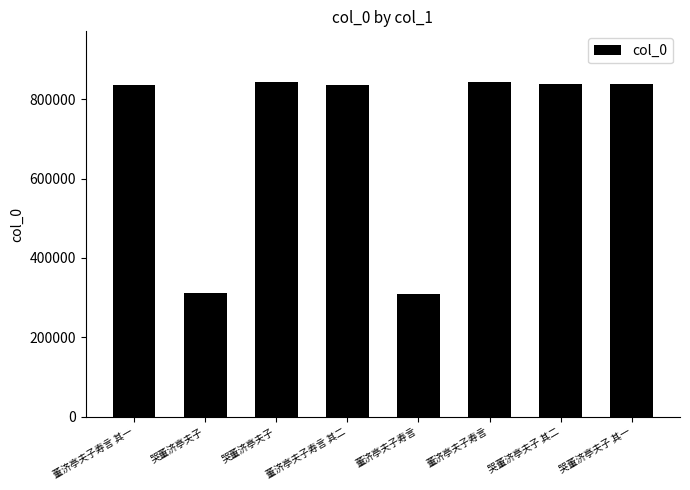

Count the number of data series in this chart.

1